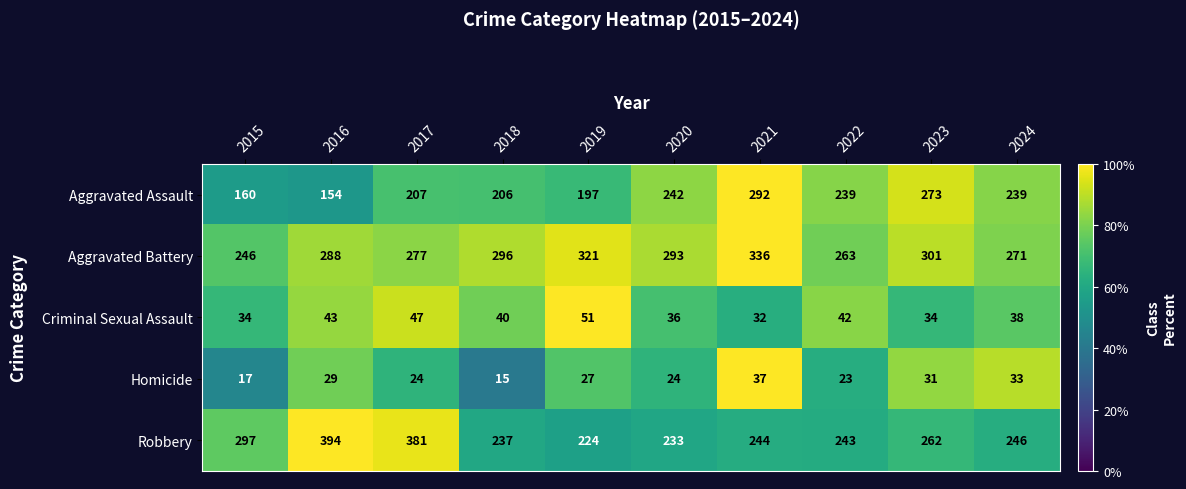

At how many categories does at least one series exceed 74?

10